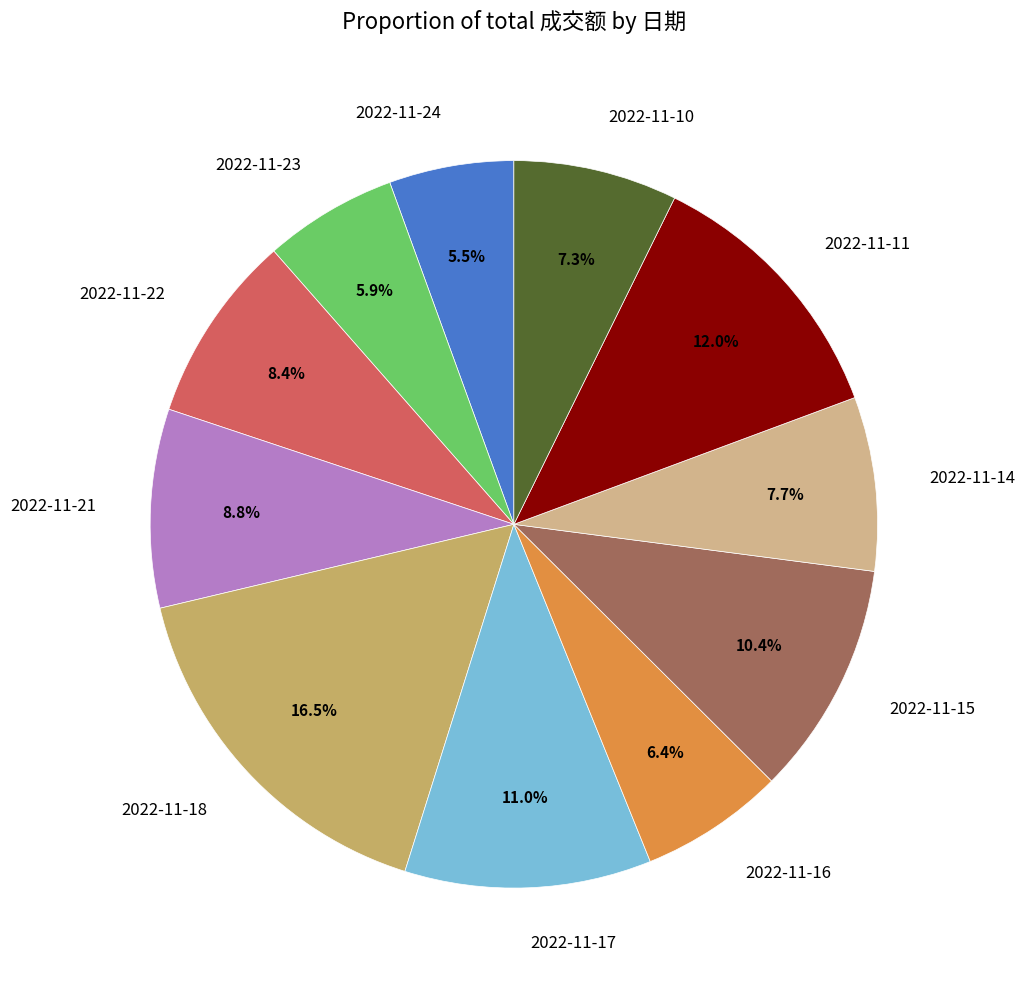

Which slice is the largest?

2022-11-18